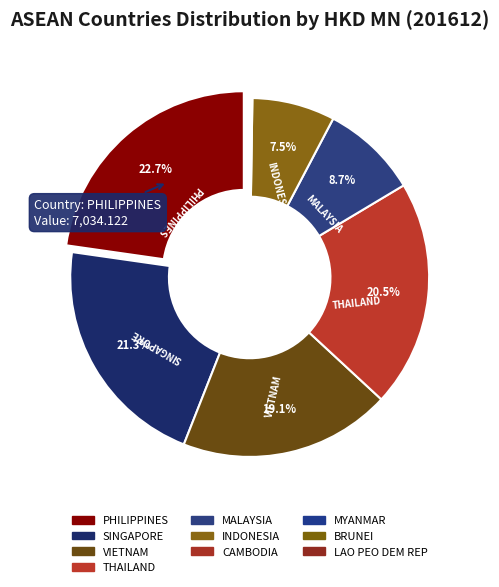

Is there any slice that represents more than half of the pie?

No